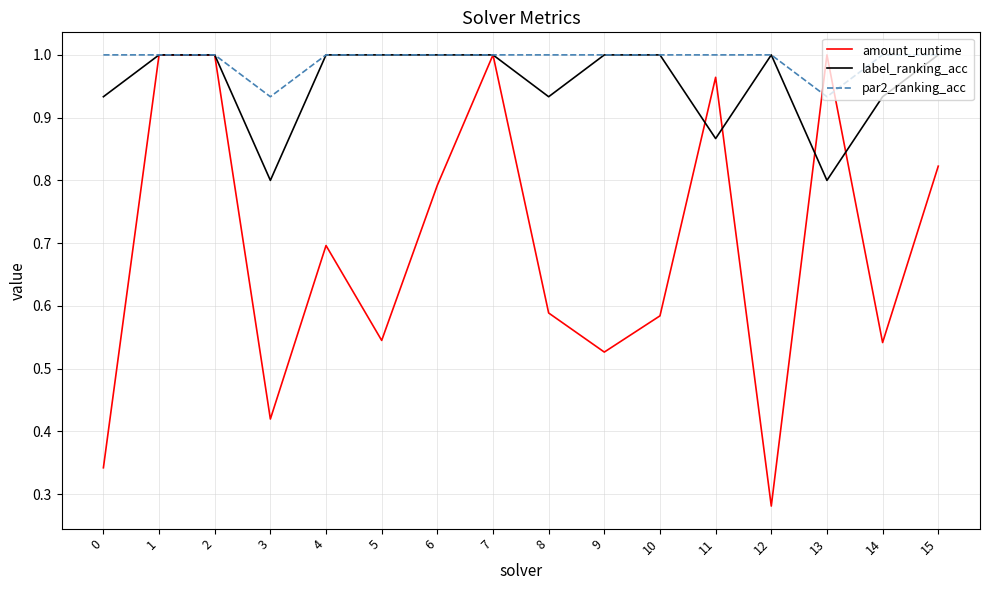

How many series are shown in this chart?

3